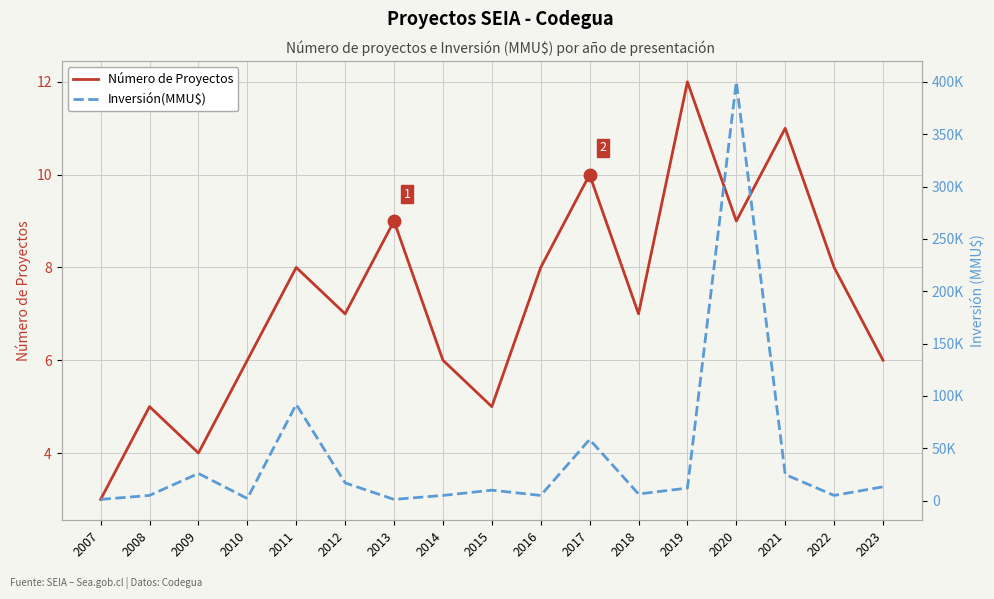

What is the spread (max minus min) of values at 2018?

6393